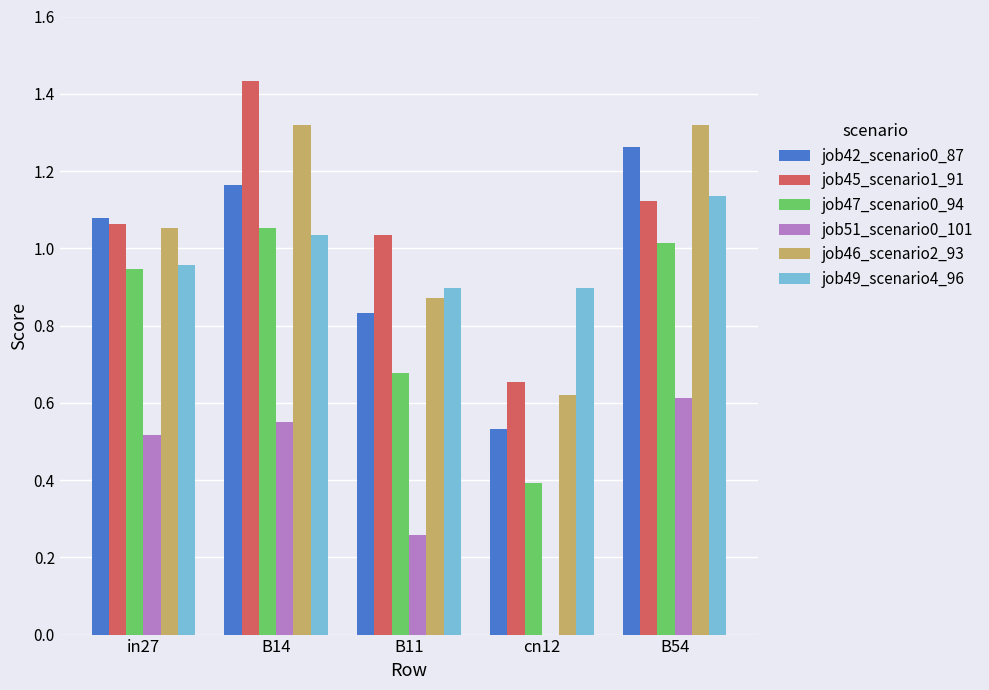

At which label does job42_scenario0_87 first exceed 1?

in27